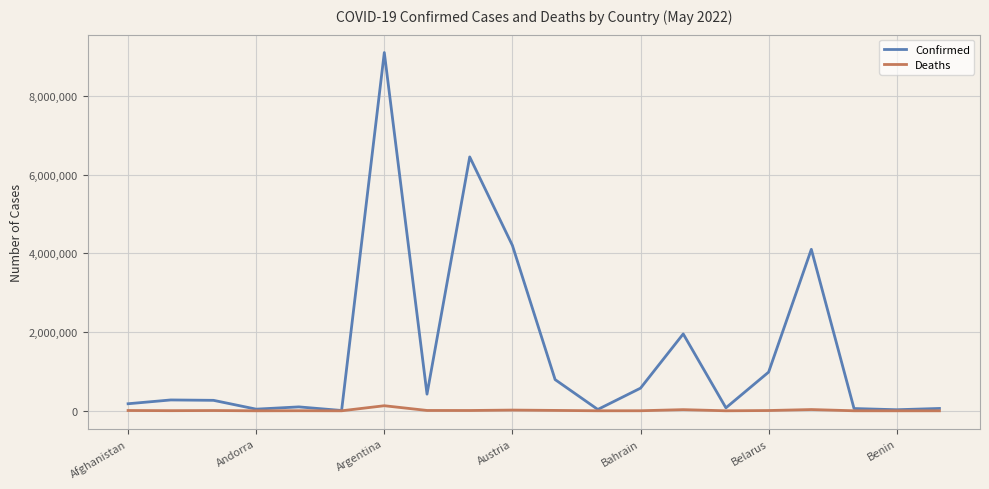

What is the difference between the second highest and minimum values in the Deaths series?

31559